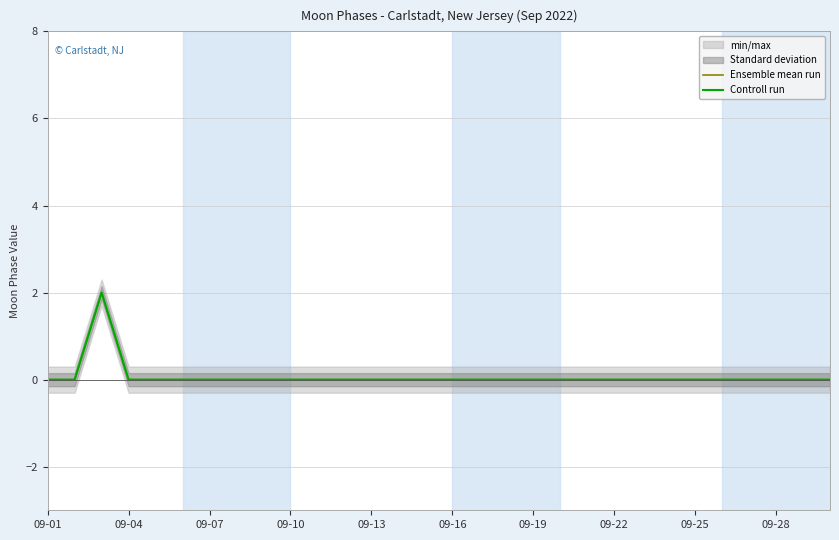

Where is Ensemble mean run nearest to the value 1?

09-01